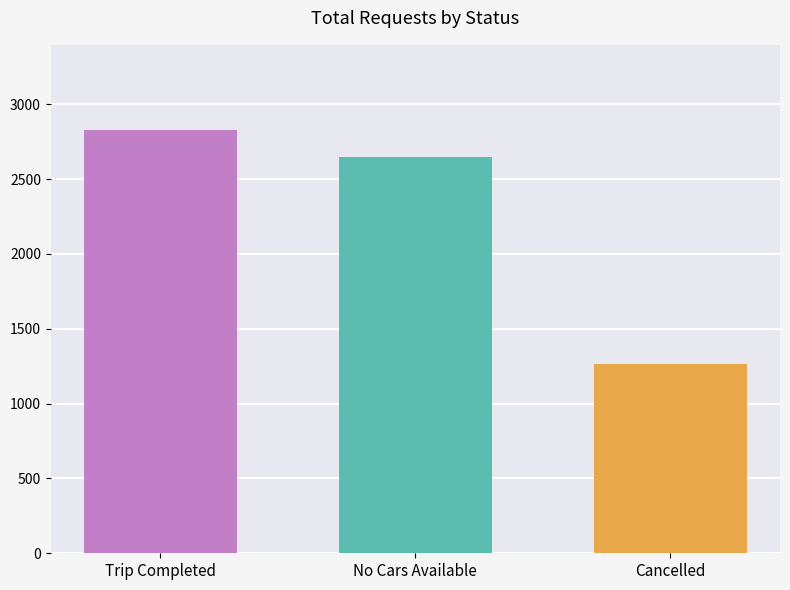

What is the sum of all values?

6745